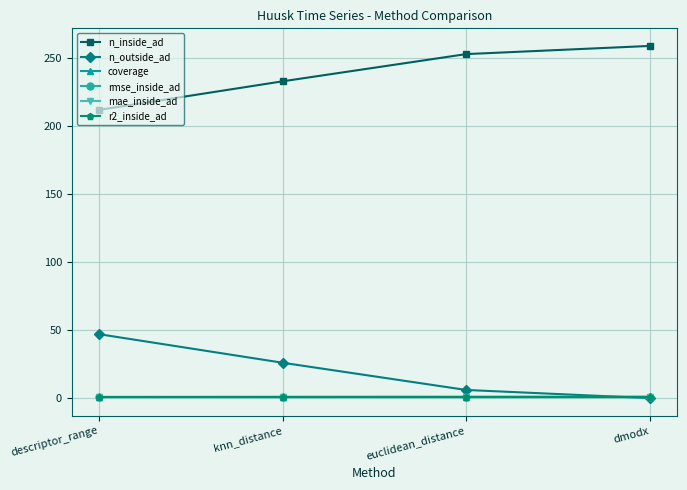

In rmse_inside_ad, how many points are lower than both neighbors (excluding endpoints)?

1